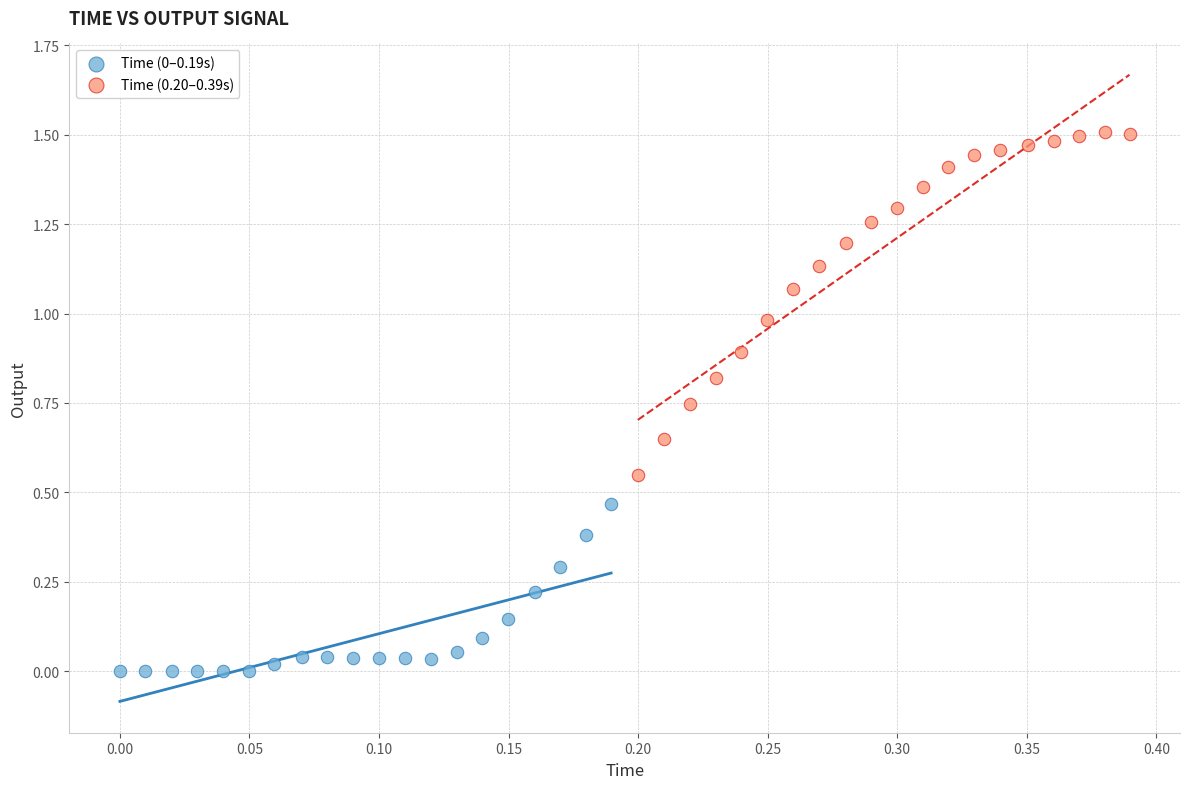

Which series has the largest Y range (max minus min)?

Time (0.20–0.39s)